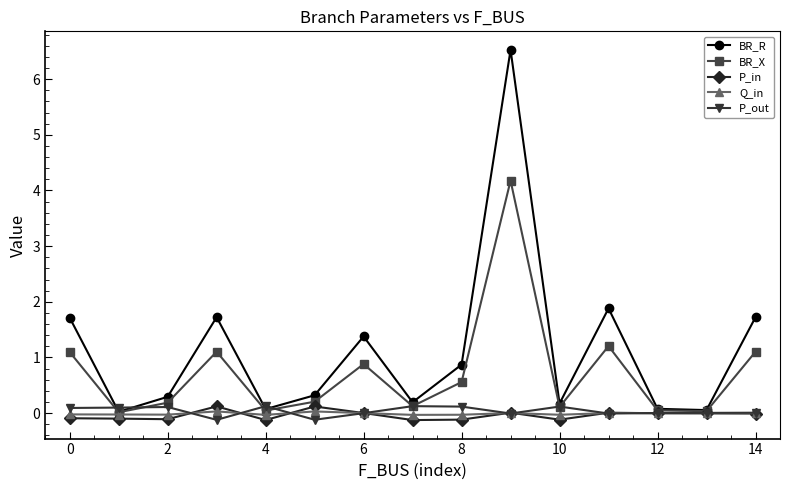

Which series has the largest total across all categories?

BR_R